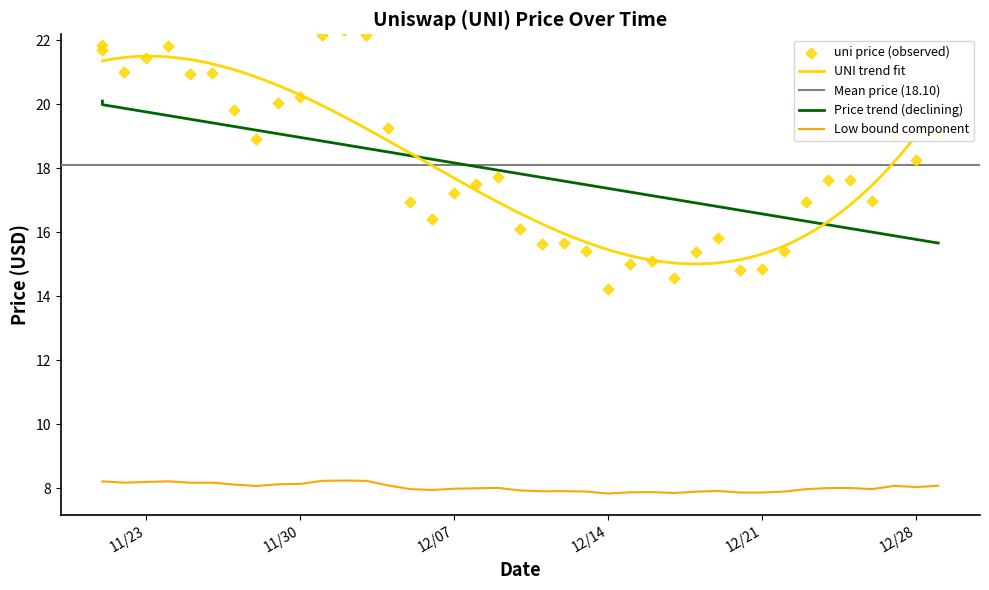

What is the lowest value of the UNI trend fit series?

15.0